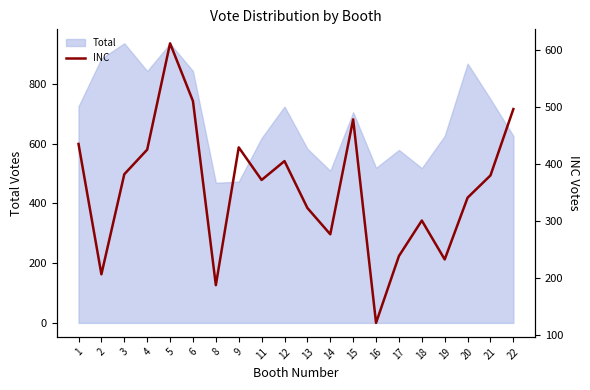

Count the number of values greater than 380.

9